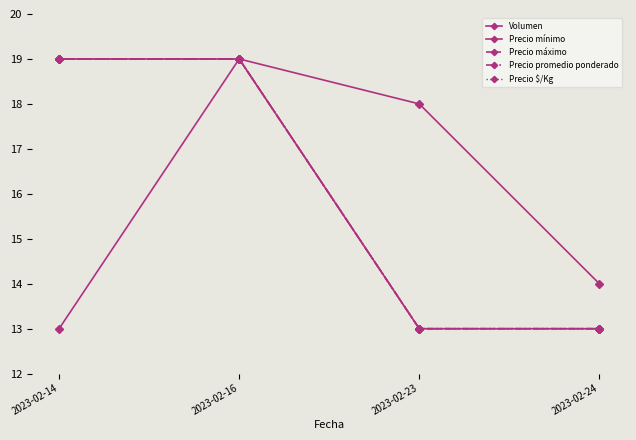

What is the difference between the maximum and minimum values in the Precio máximo series?

6